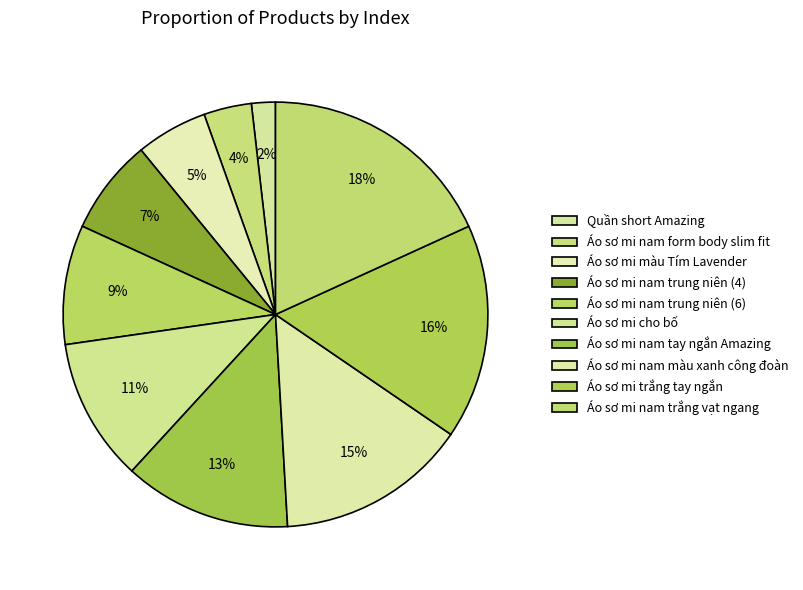

How many segments does this pie chart have?

10